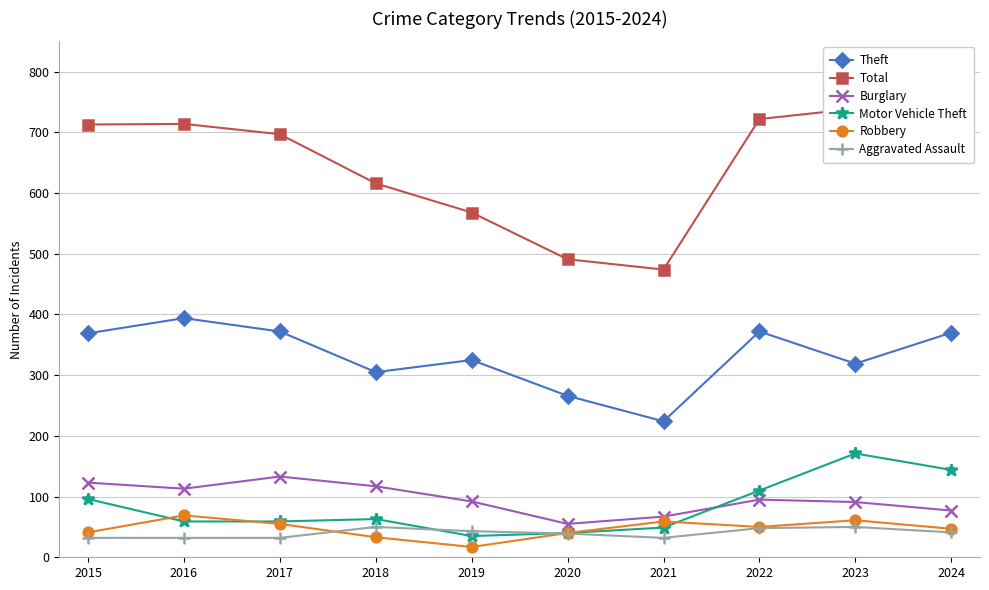

Which series has the widest spread of values?

Total